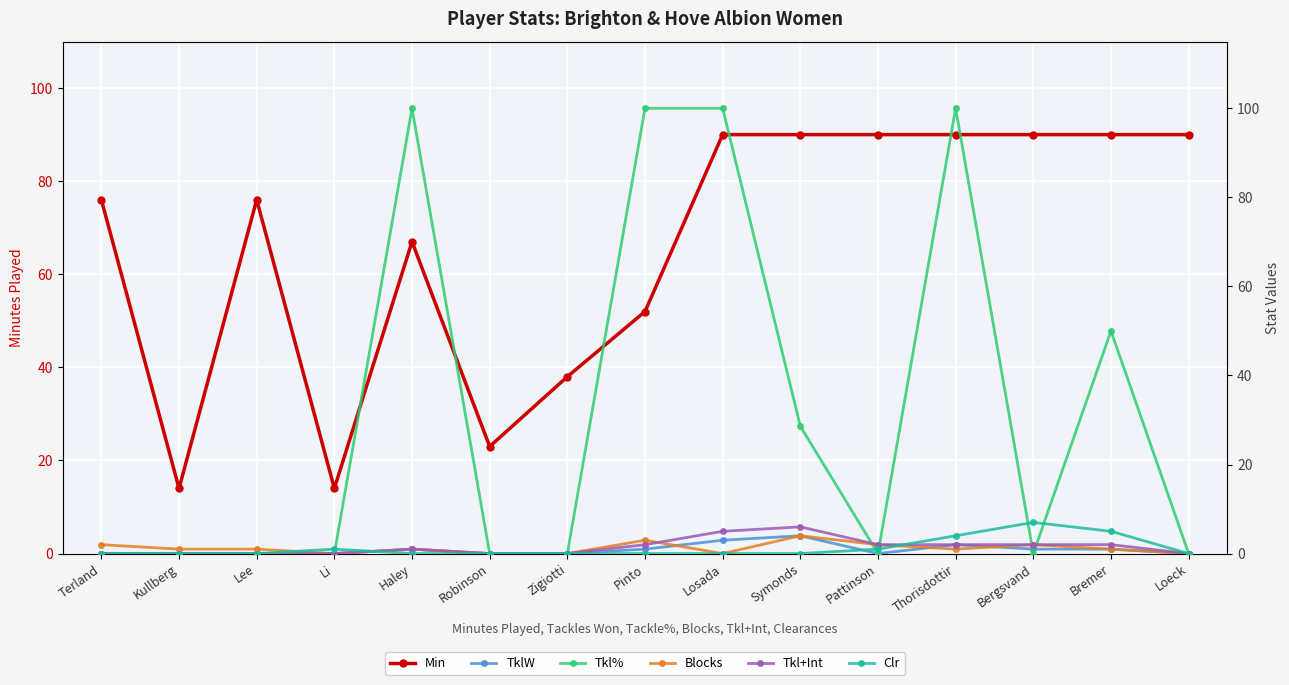

What is the value of the Min point at the 10th from the left?

90